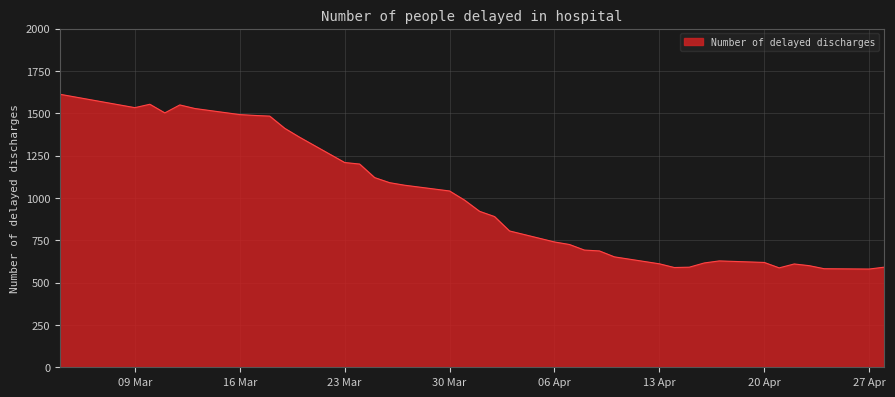

What is the maximum value shown in the chart?

1612